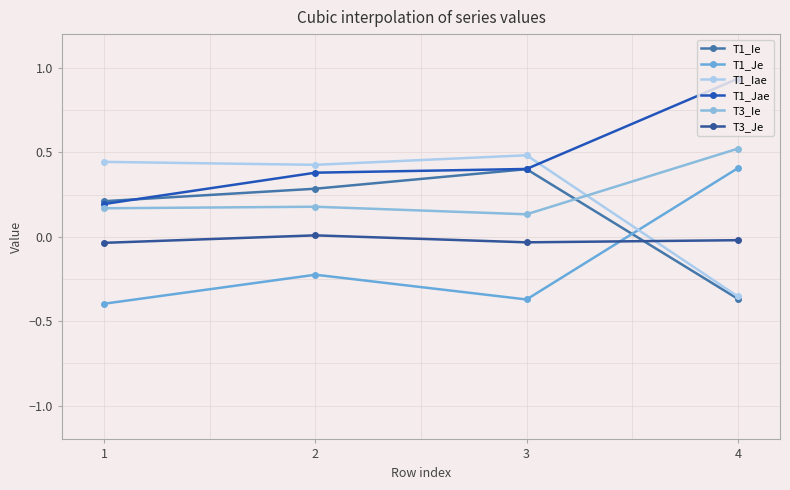

Is the value of T1_Jae at 1 greater than the value of T3_Ie at 4?

No